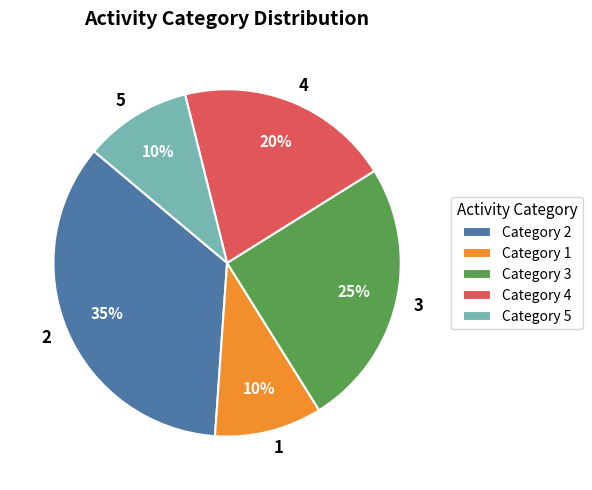

Between 5 and 4, which is larger?

4